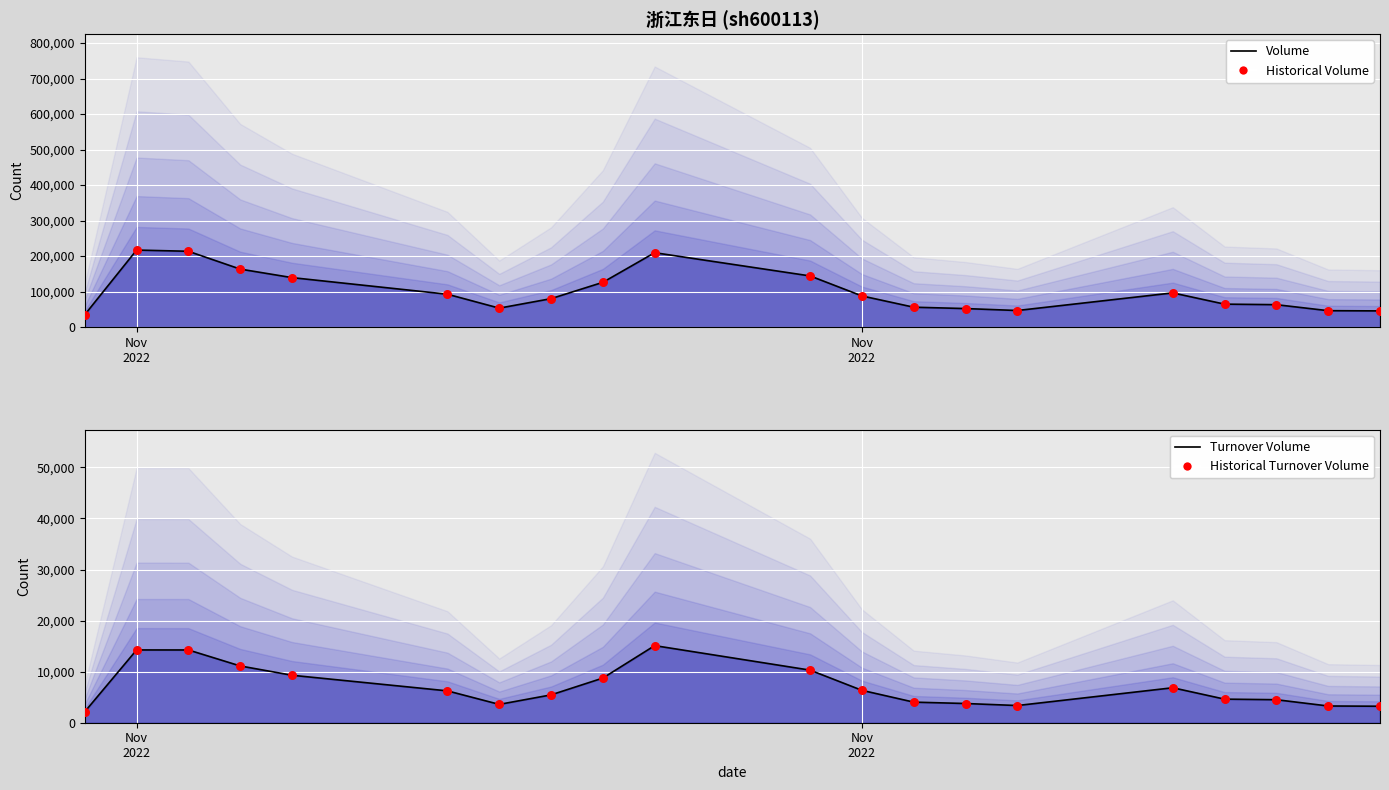

At which category is the sum across all series the highest?

Nov
2022